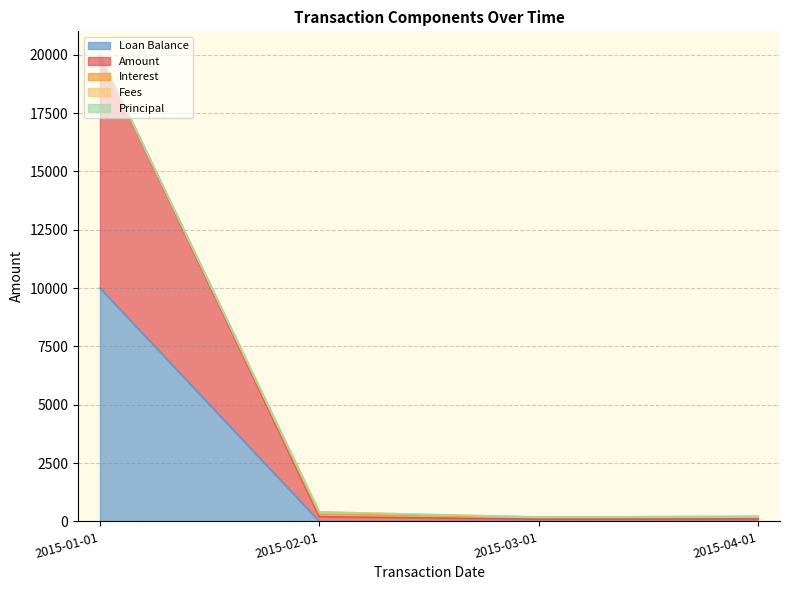

What is the highest value of the Loan Balance series?

10000.0